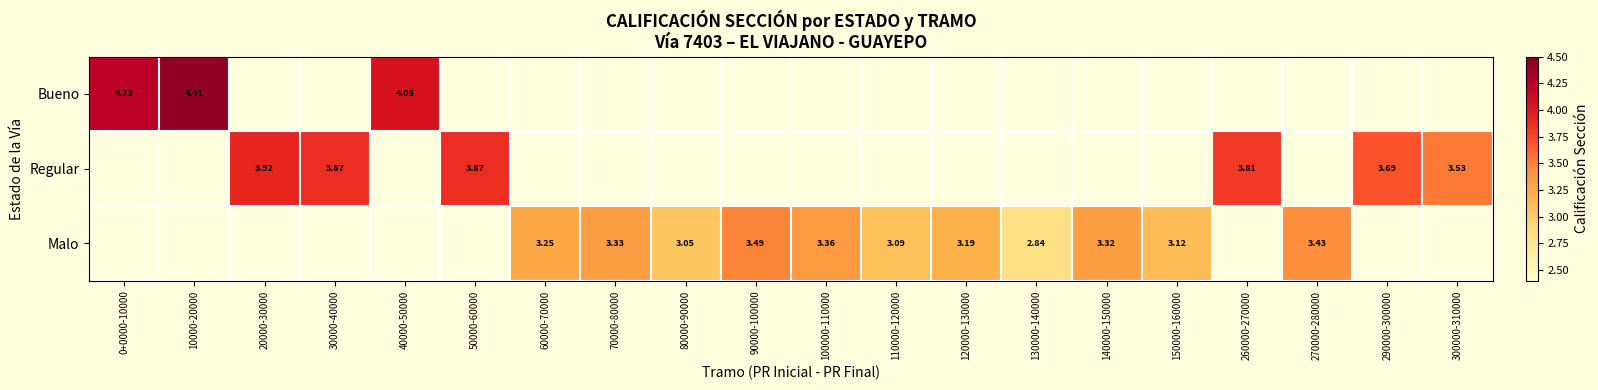

Is the value of Malo at 100000-110000 greater than the value of Regular at 30000-40000?

No